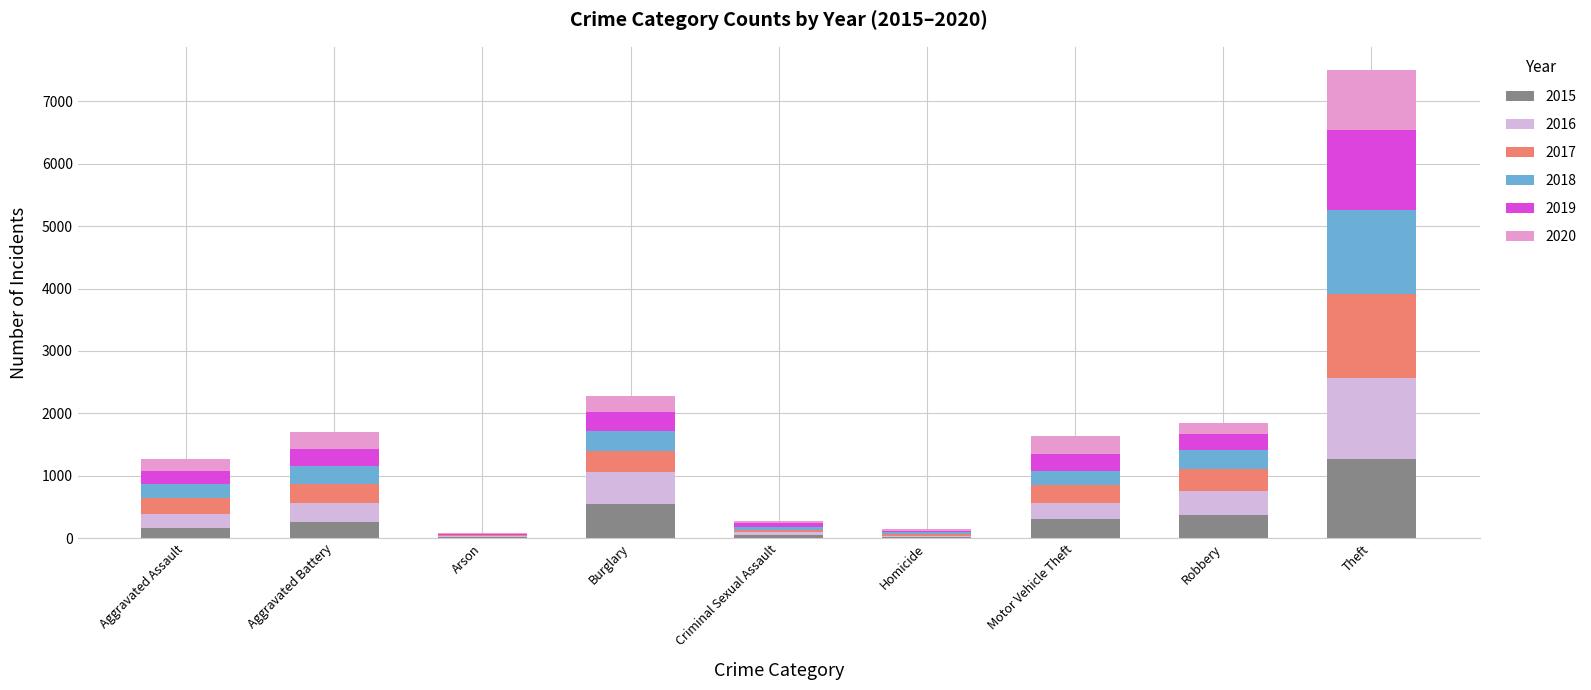

At which category is the sum across all series the highest?

Theft